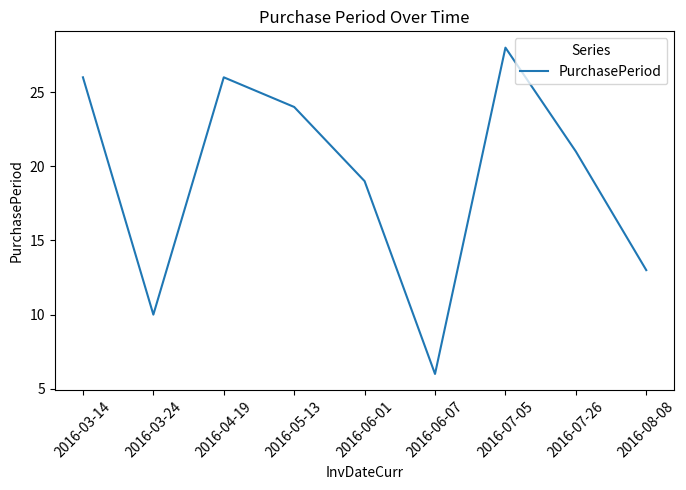

True or false: the data shows 26 at 2016-03-14.

True